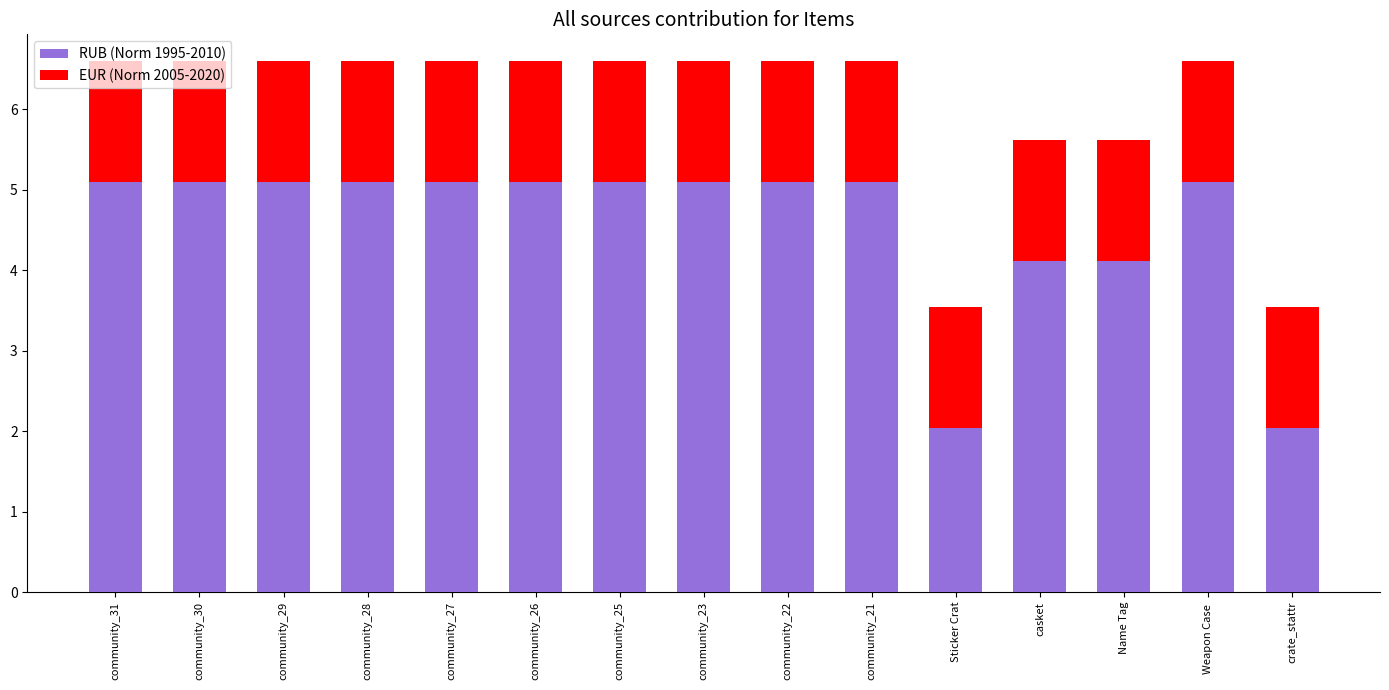

How many values in the RUB (Norm 1995-2010) series exceed 5?

11